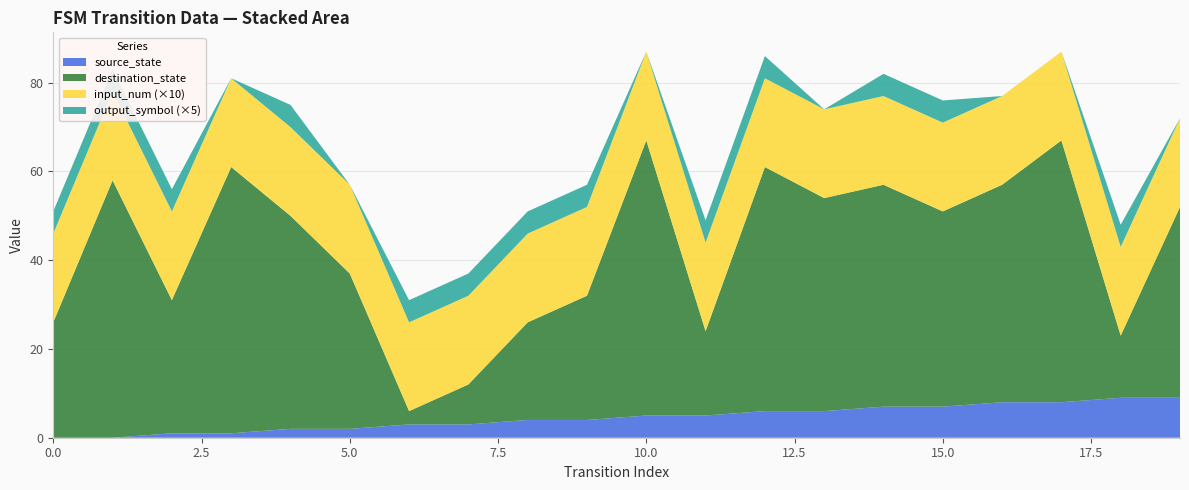

Reading left to right, what are all the values shown in this chart?

source_state: 0	0	1	1	2	2	3	3	4	4	5	5	6	6	7	7	8	8	9	9
destination_state: 26	58	30	60	48	35	3	9	22	28	62	19	55	48	50	44	49	59	14	43
input_num: 2	2	2	2	2	2	2	2	2	2	2	2	2	2	2	2	2	2	2	2
output_symbol: 1	1	1	0	1	0	1	1	1	1	0	1	1	0	1	1	0	0	1	0
transition_index: 0	1	2	3	4	5	6	7	8	9	10	11	12	13	14	15	16	17	18	19